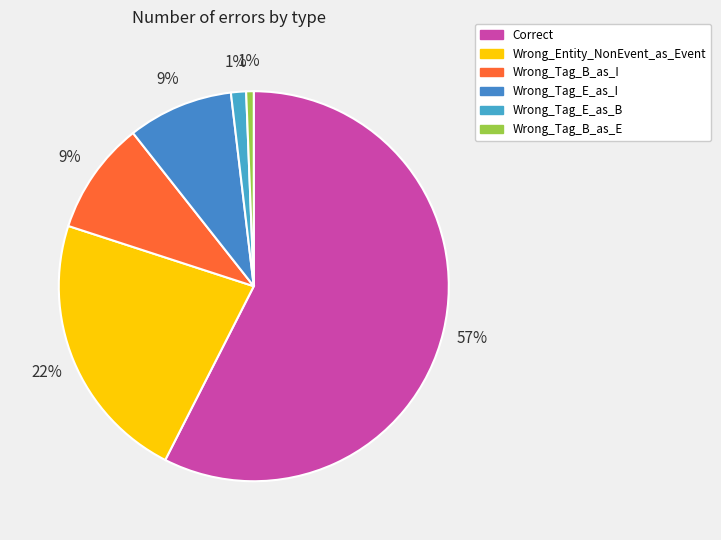

Count the number of slices in the pie.

6